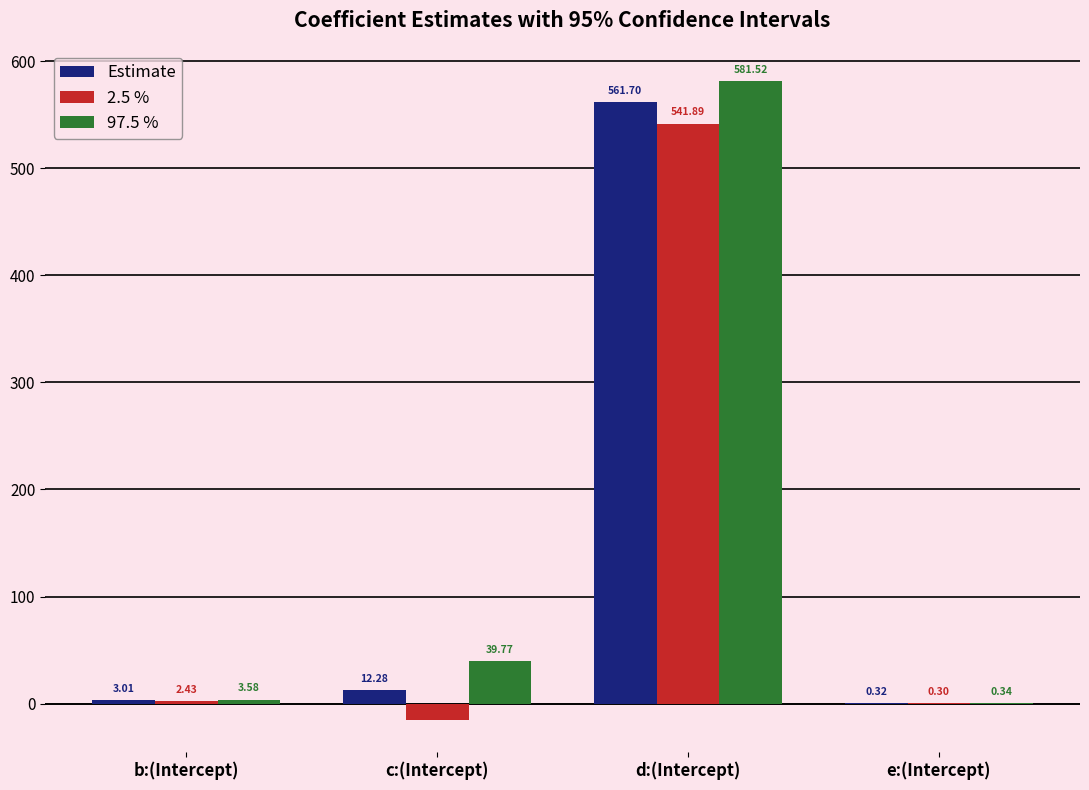

At which label is Estimate closest to 281?

c:(Intercept)